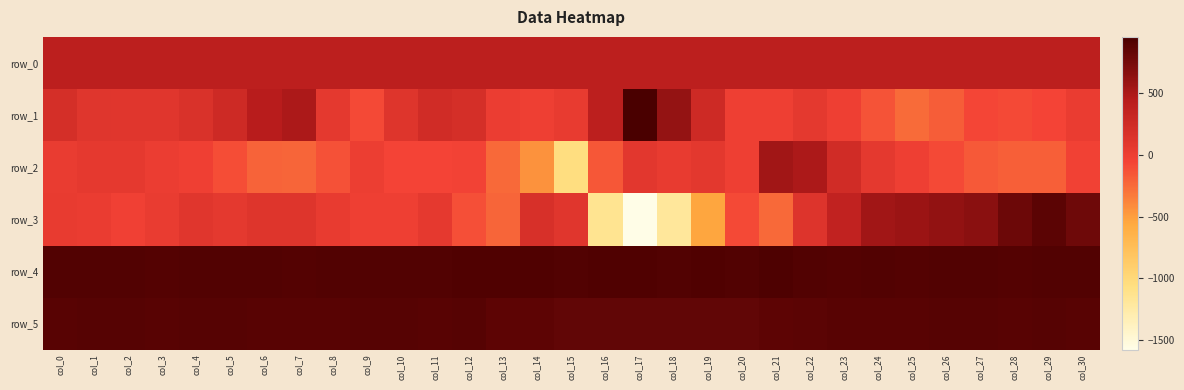

At which category does the chart reach its peak across all series?

col_17